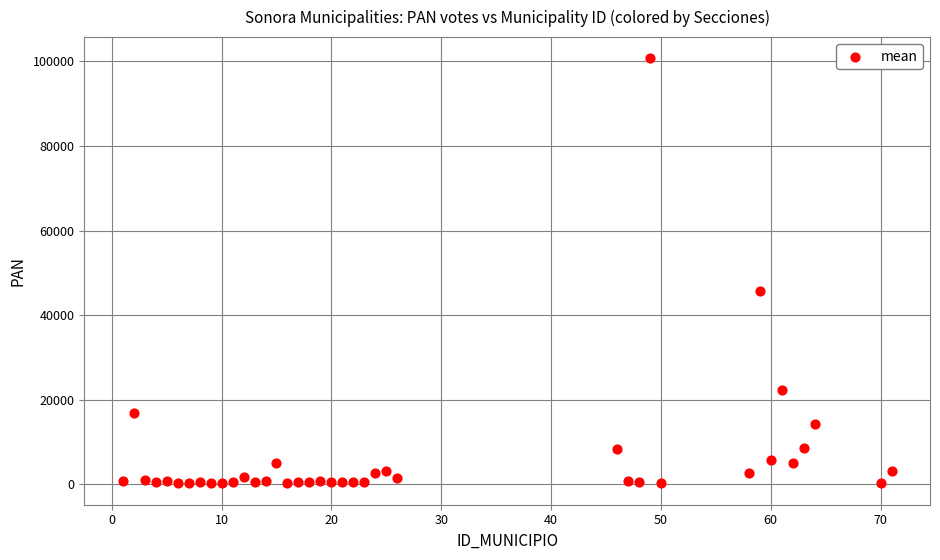

What is the range of Y values (max minus min)?

100548